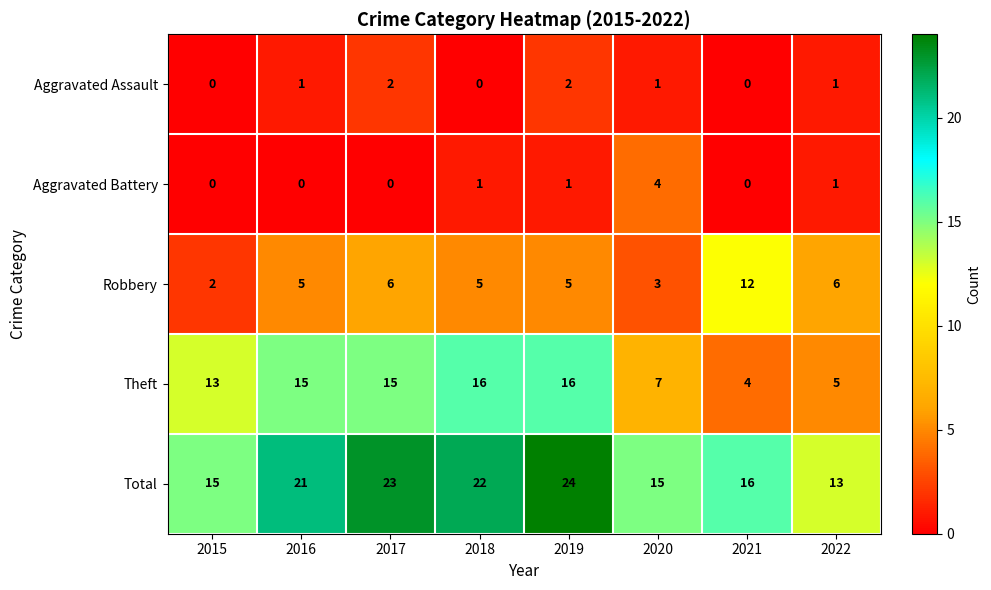

Which series has the largest total across all categories?

Total